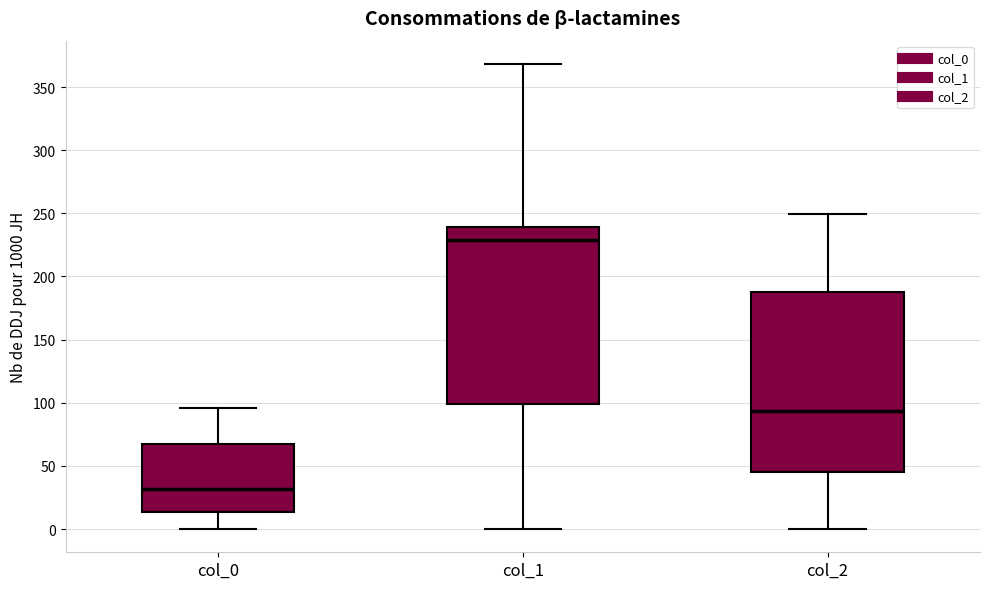

Reading left to right, read every box against the y-axis: the position of its median line, the range the box covers, and the ends of its whiskers. The values are not printed on the chart, so give them approximately, as read against the axis.

col_0: median 30, box 15 to 70, whiskers 0 to 95
col_1: median 230, box 100 to 240, whiskers 0 to 370
col_2: median 95, box 45 to 190, whiskers 0 to 250